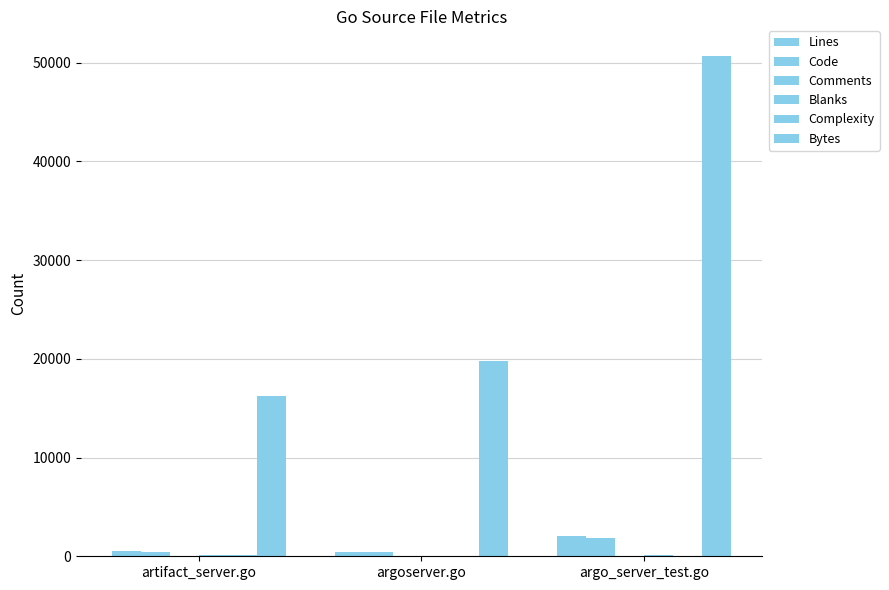

How many groups of bars are there?

3